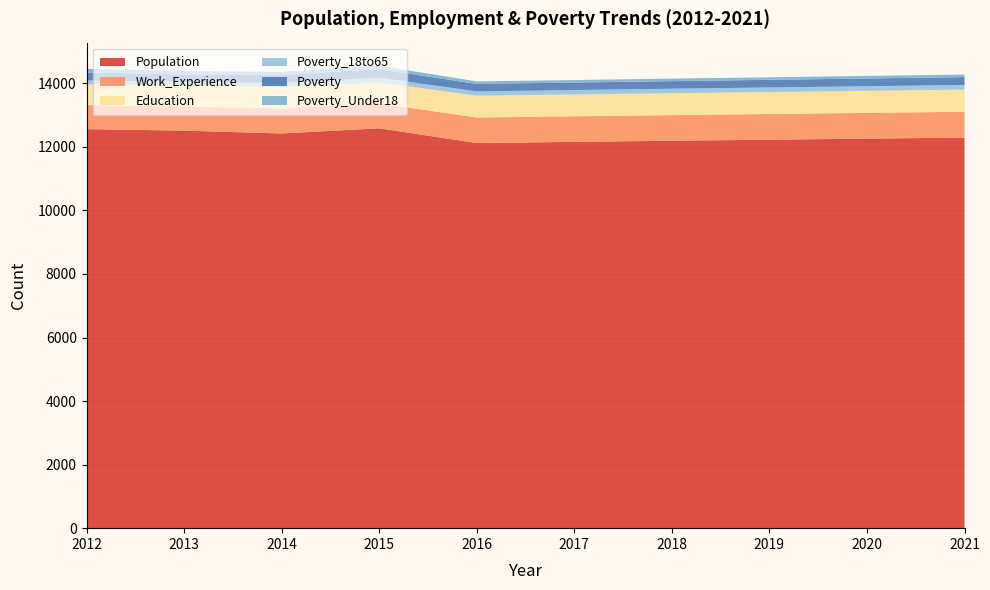

Reading right to left, what are all the values shown in this chart?

Population: 12292	12258	12225	12192	12157	12119	12583	12421	12510	12558
Work_Experience: 813	811	809	807	805	804	786	786	760	756
Education: 695	693	691	689	687	684	663	670	659	651
Poverty_18to65: 148	145	143	141	138	137	147	134	113	124
Poverty: 247	244	241	238	235	234	268	247	233	253
Poverty_Under18: 81	81	80	80	80	81	105	101	108	113